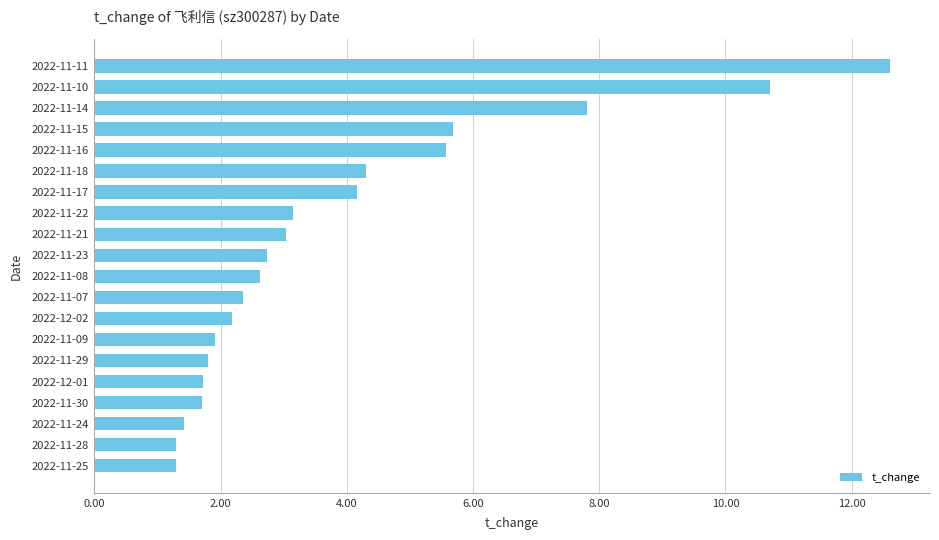

How many bars are there in total?

20